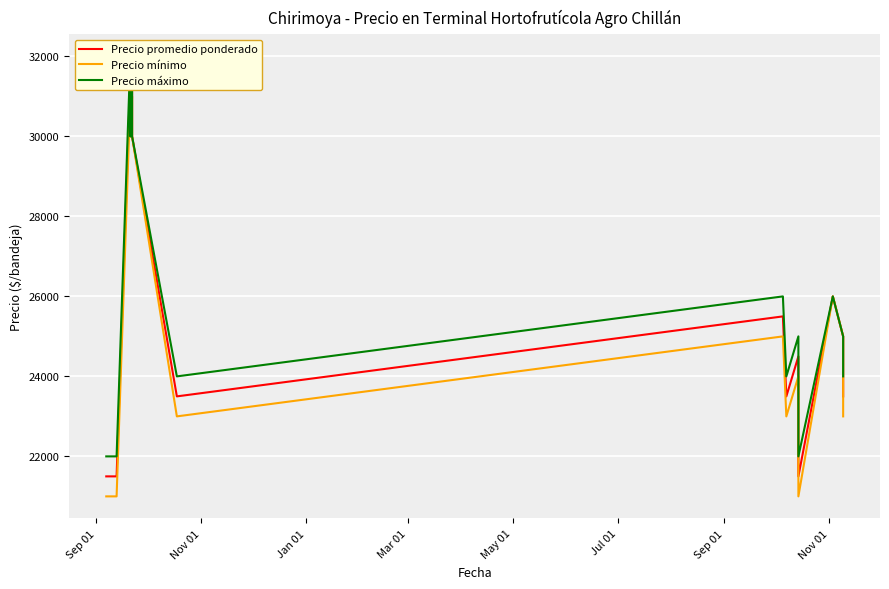

Count the Precio máximo values in the range 22000 to 30000.

14